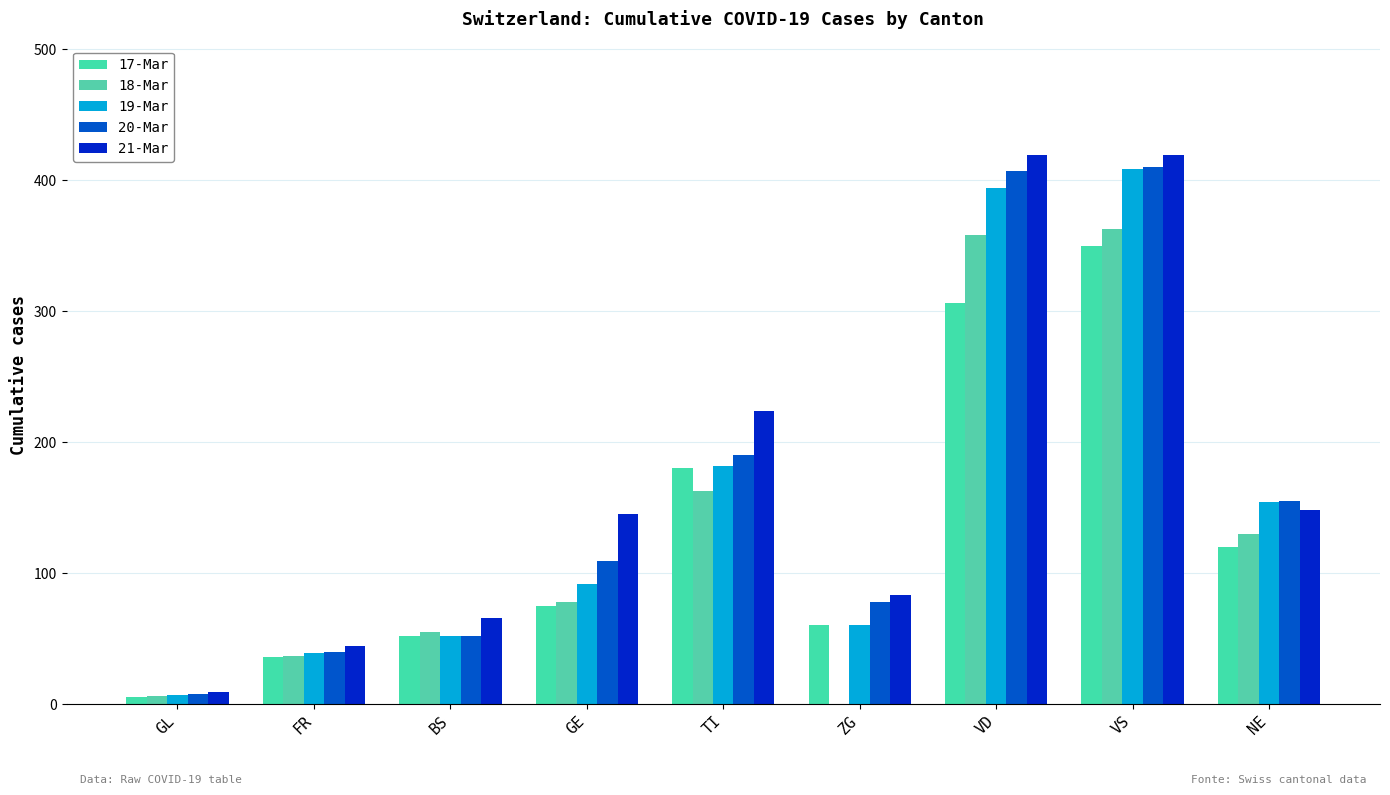

True or false: 21-Mar has a value of 243 at NE.

False